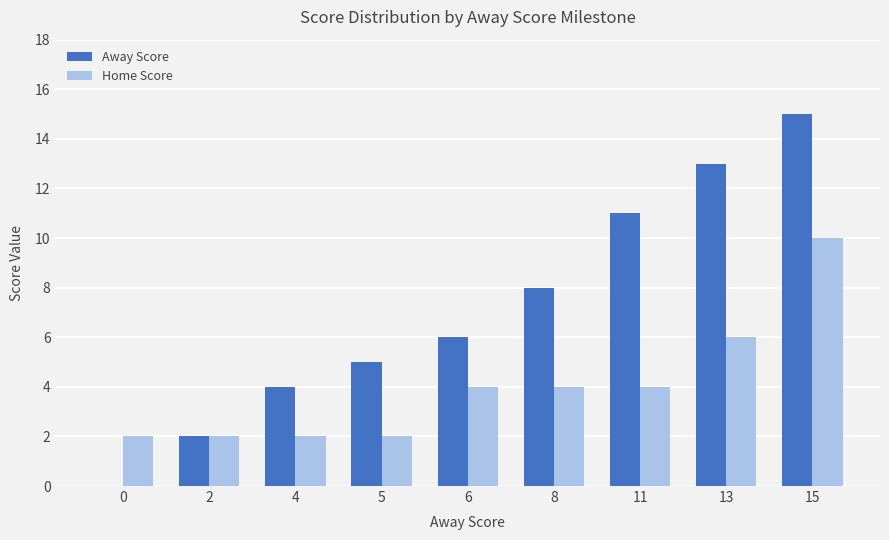

Between 2 and 11, which series saw the biggest shift?

Away Score